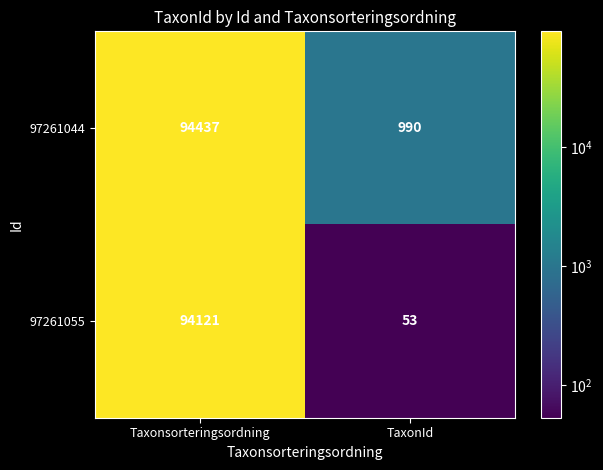

Which series has the widest spread of values?

97261055